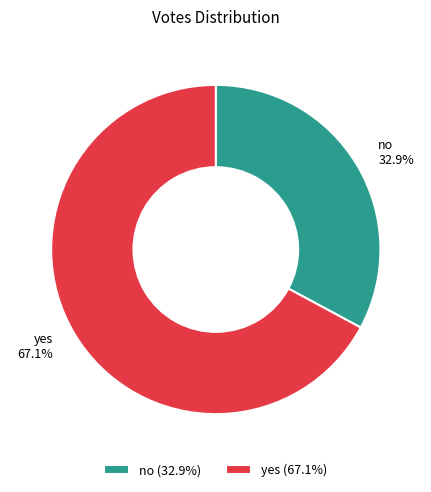

Rank the categories by value from highest to lowest.

yes, no